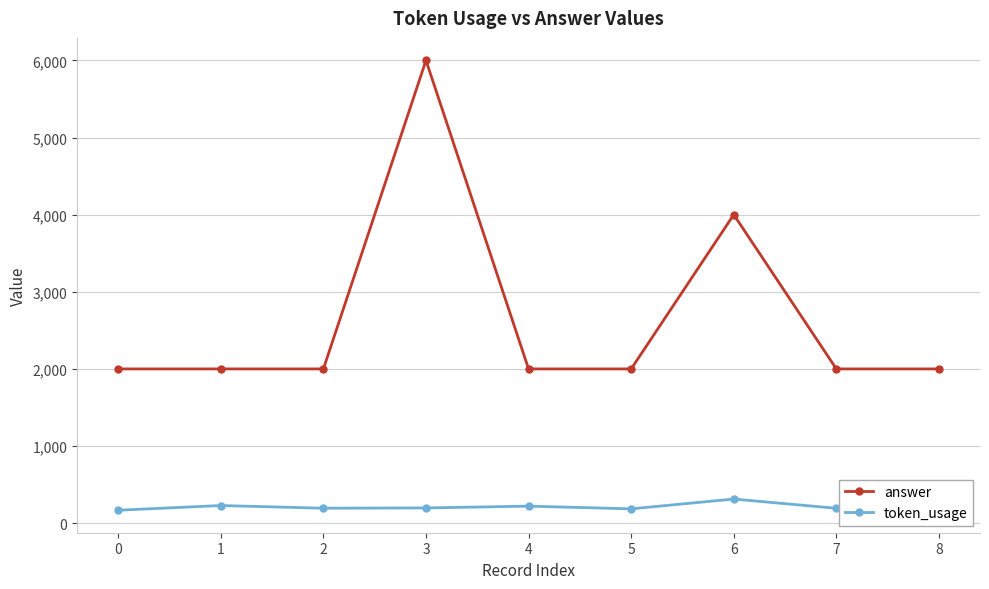

True or false: token_usage and answer cross at least once.

False